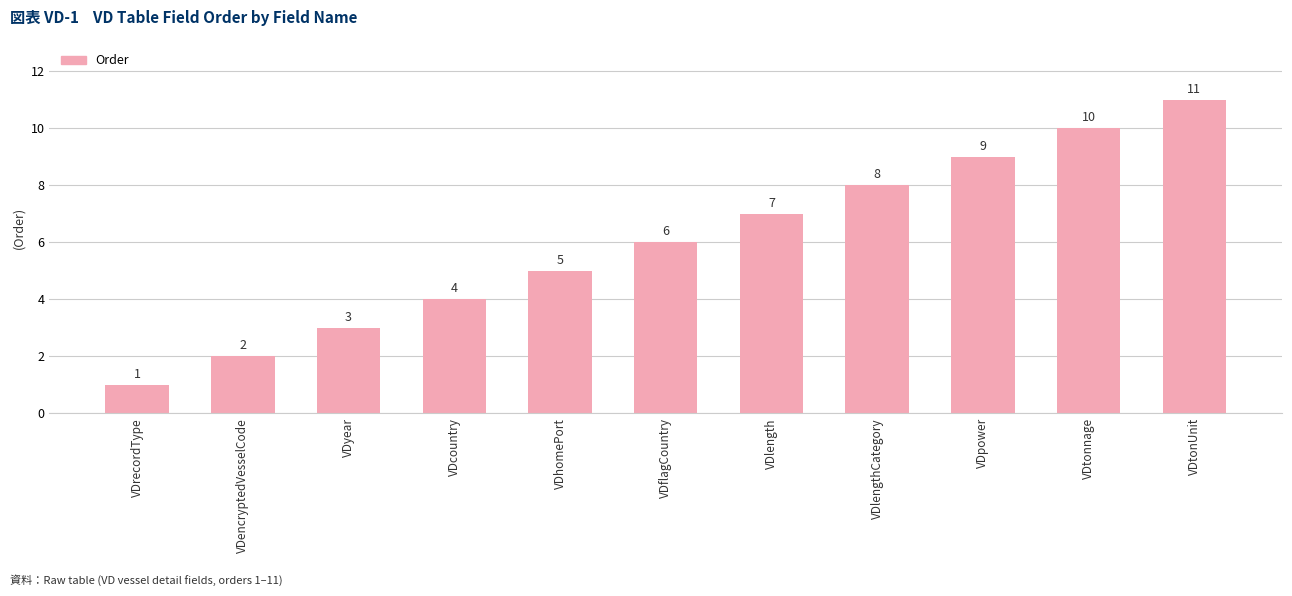

What is the label of the 3rd bar from the right?

VDpower